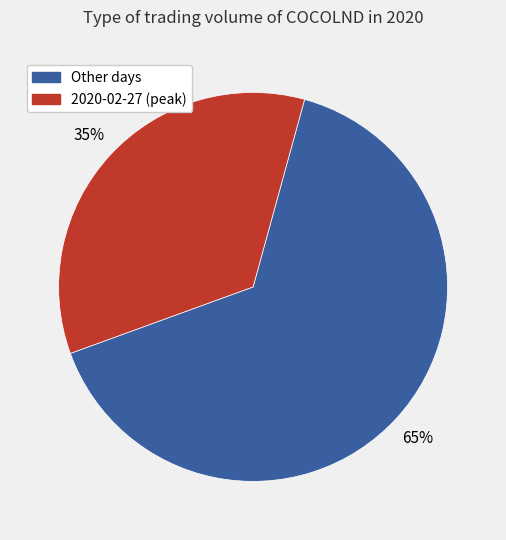

Does any single category account for the majority?

Yes